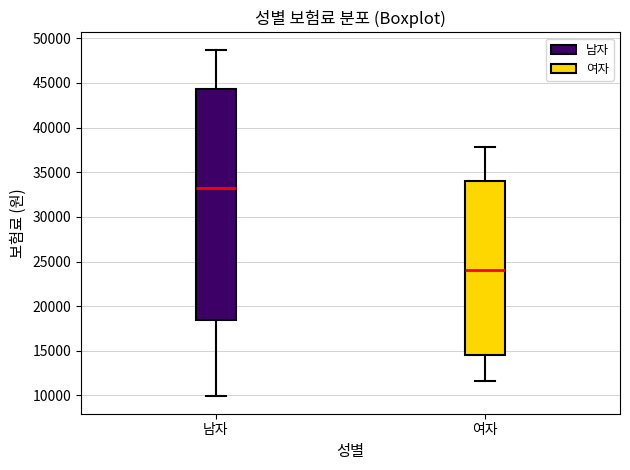

Reading left to right, transcribe this box plot: for each box, give where its median line is, the range the box spans, and where its two whiskers end, as read against the y-axis. The values are not printed on the chart, so give them approximately, as read against the axis.

남자: median 33000, box 18500 to 44500, whiskers 10000 to 48500
여자: median 24000, box 14500 to 34000, whiskers 11500 to 38000